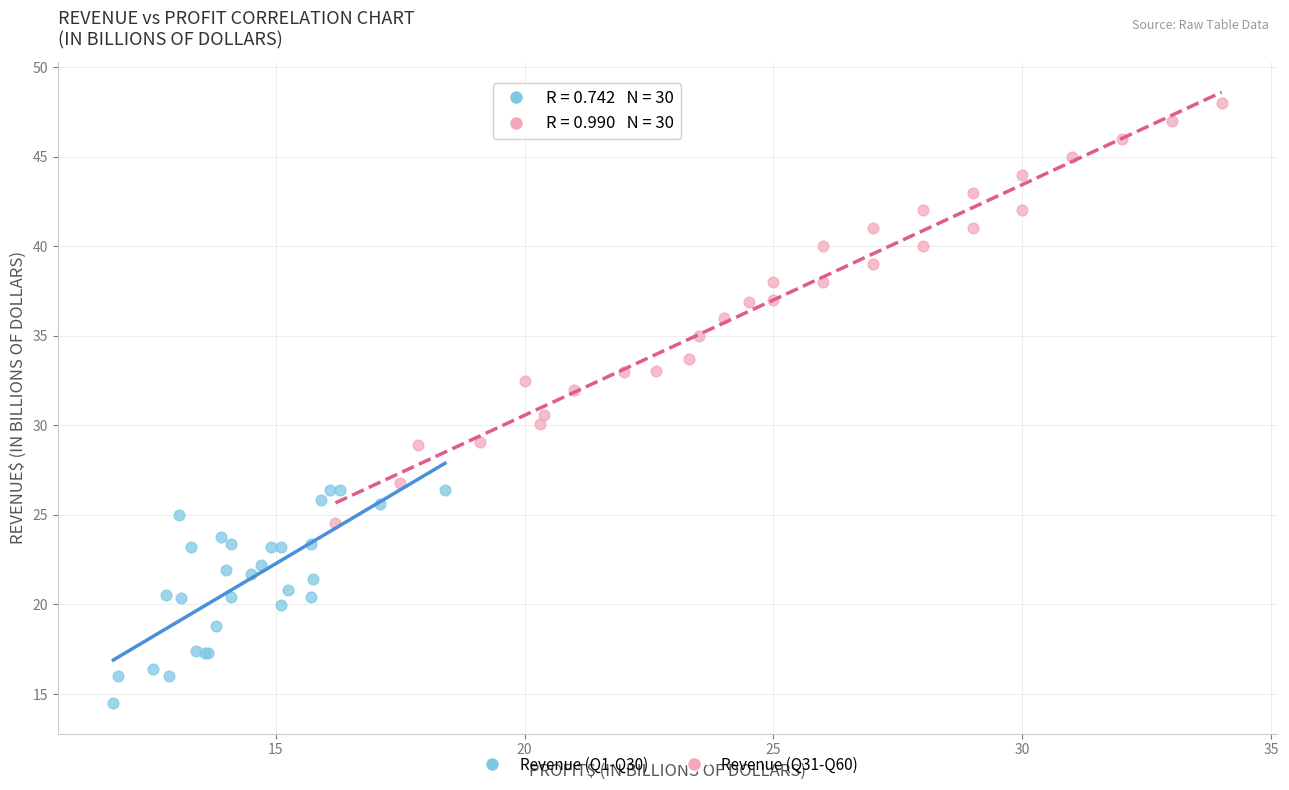

What are all the series names shown in the legend?

Revenue (Q1-Q30), Revenue (Q31-Q60)